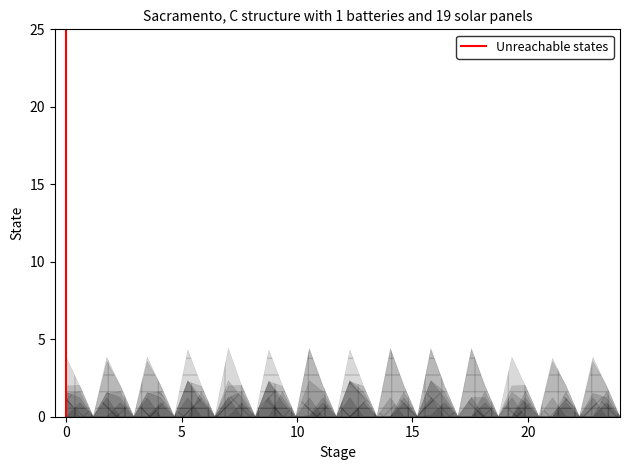

Between 0 and 5, which is larger?

5